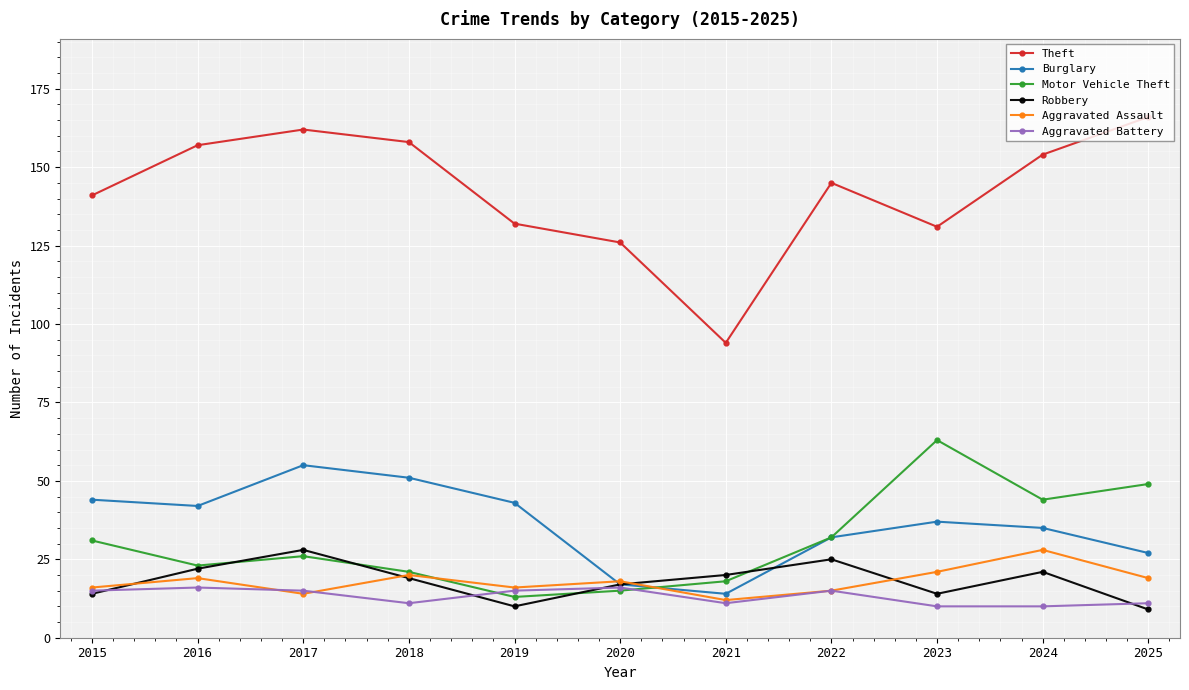

Which series has the largest range (max minus min)?

Theft